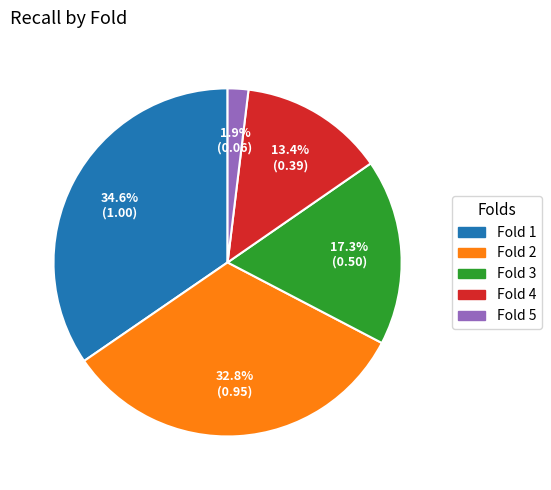

Which has a higher value, Fold 3 or Fold 4?

Fold 3